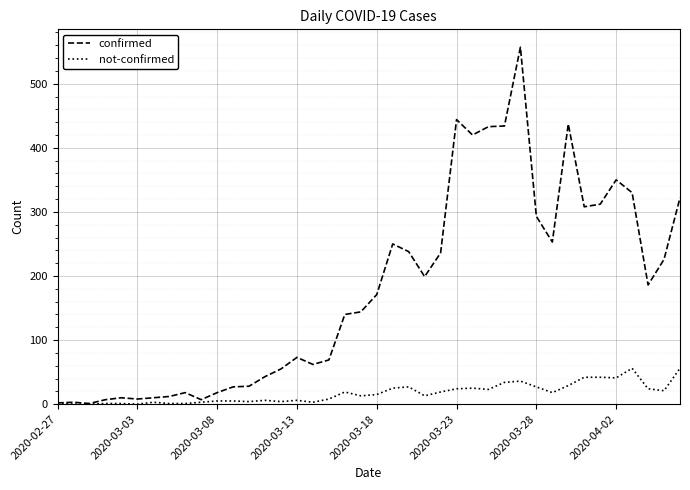

List the series in order of their peak value, lowest first.

not-confirmed, confirmed